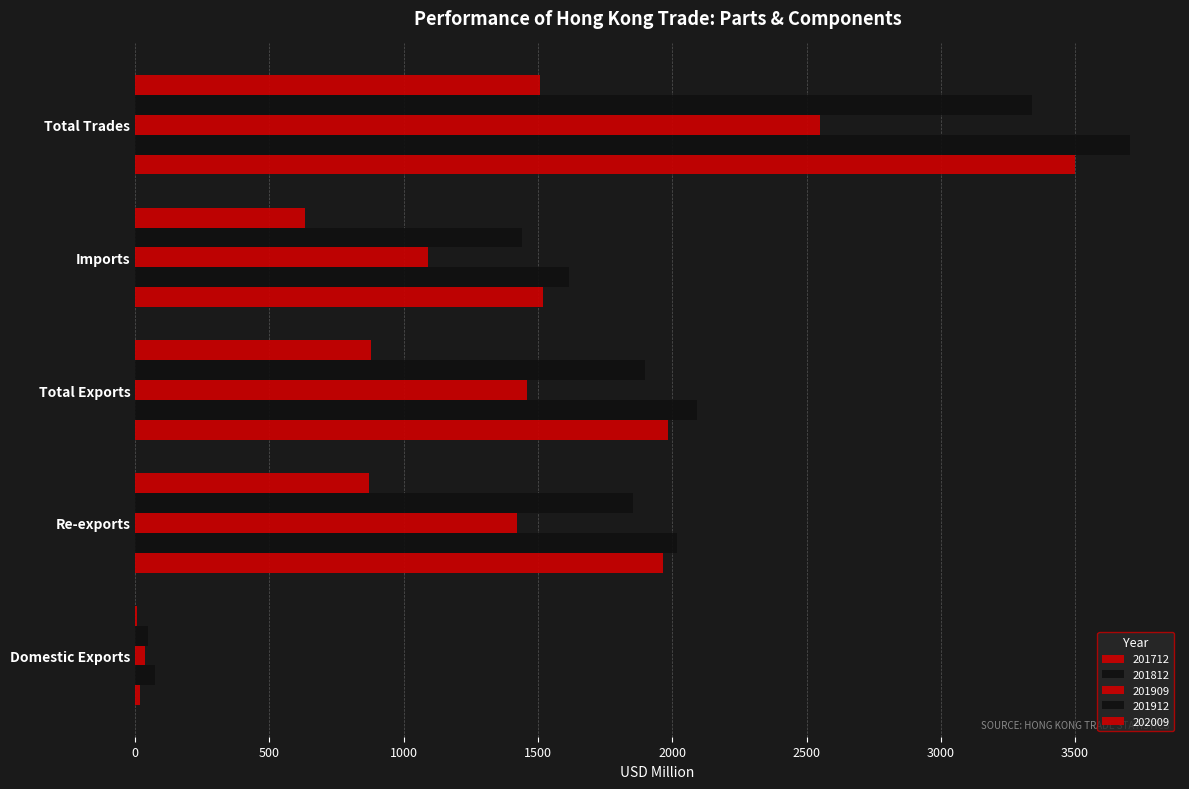

How many values in the 201712 series exceed 1963?

3